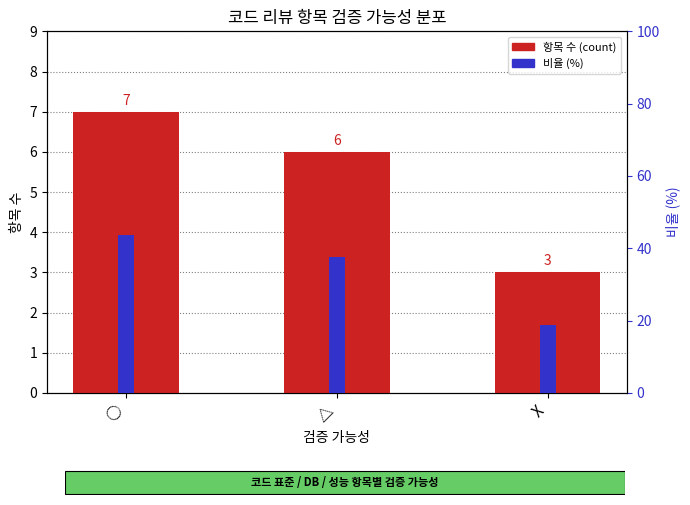

The value of 항목 수 (count) at X is 3.0. True or false?

True